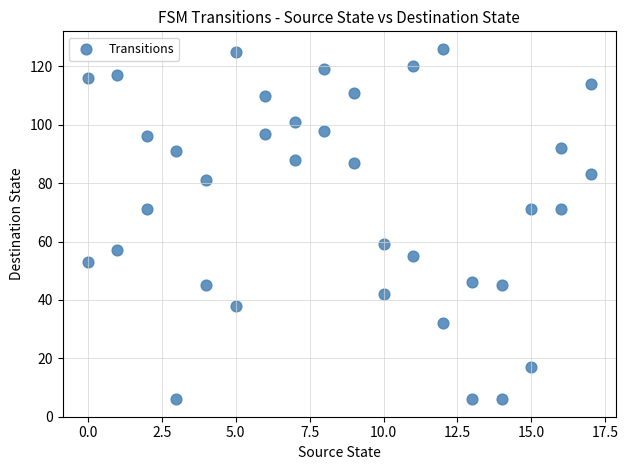

What is the range of X values (max minus min)?

17